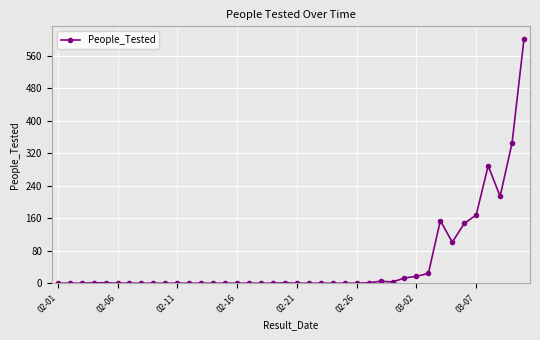

What is the maximum value shown in the chart?

602